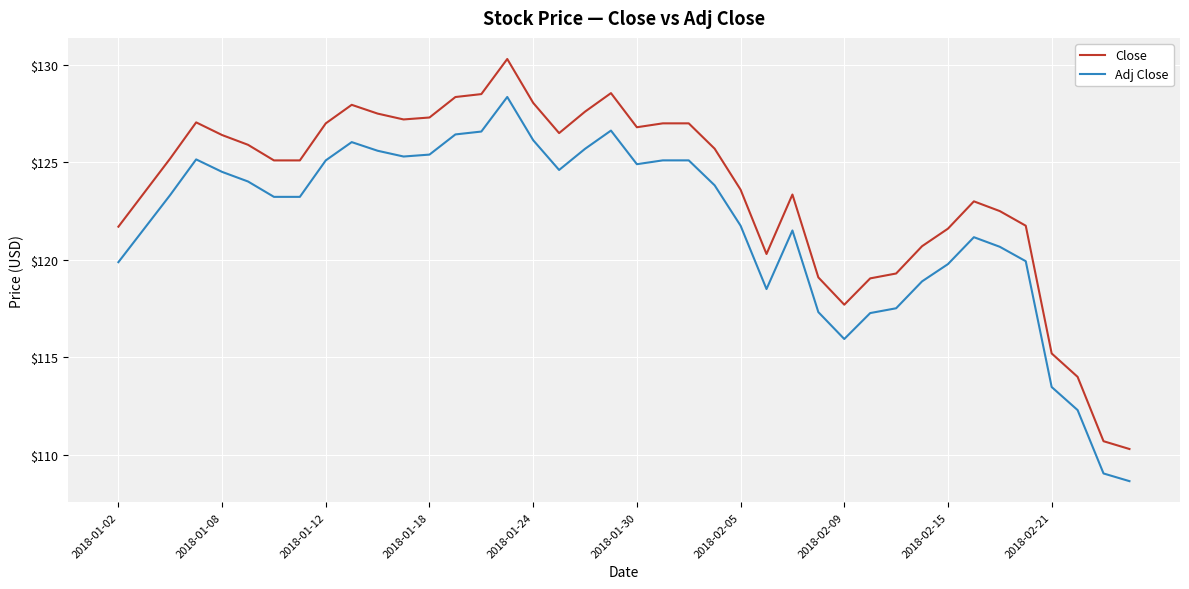

Does the chart display data point markers on the line(s)?

No